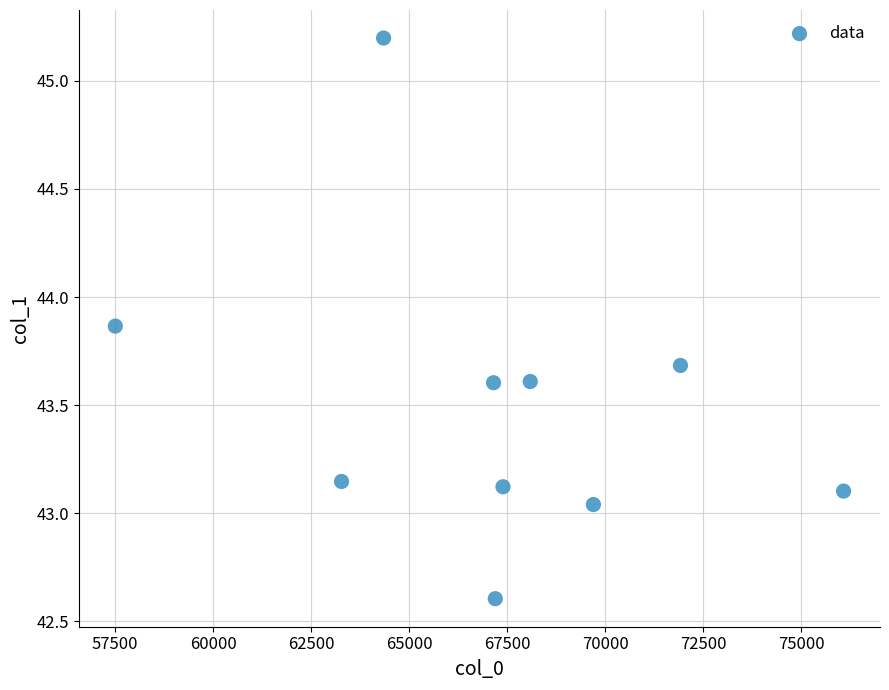

What is the range of Y values (max minus min)?

2.6